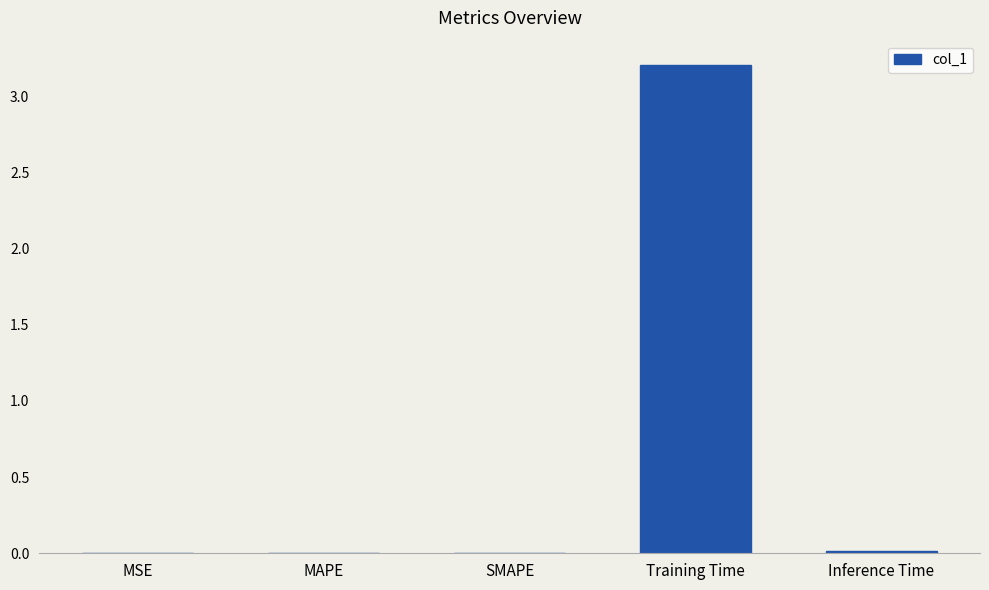

Which has a higher value, Training Time or MAPE?

Training Time